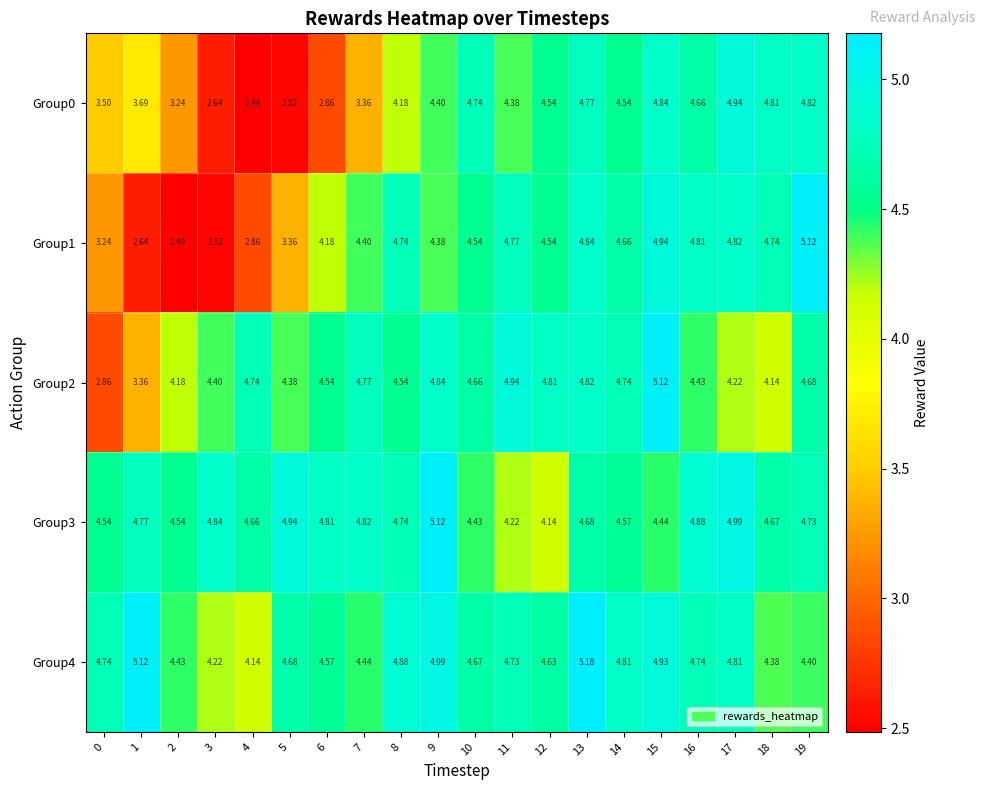

Reading left to right, extract all data points from this chart.

Group0: 0=3.5	1=3.7	2=3.2	3=2.6	4=2.5	5=2.5	6=2.9	7=3.4	8=4.2	9=4.4	10=4.7	11=4.4	12=4.5	13=4.8	14=4.5	15=4.8	16=4.7	17=4.9	18=4.8	19=4.8
Group1: 0=3.2	1=2.6	2=2.5	3=2.5	4=2.9	5=3.4	6=4.2	7=4.4	8=4.7	9=4.4	10=4.5	11=4.8	12=4.5	13=4.8	14=4.7	15=4.9	16=4.8	17=4.8	18=4.7	19=5.1
Group2: 0=2.9	1=3.4	2=4.2	3=4.4	4=4.7	5=4.4	6=4.5	7=4.8	8=4.5	9=4.8	10=4.7	11=4.9	12=4.8	13=4.8	14=4.7	15=5.1	16=4.4	17=4.2	18=4.1	19=4.7
Group3: 0=4.5	1=4.8	2=4.5	3=4.8	4=4.7	5=4.9	6=4.8	7=4.8	8=4.7	9=5.1	10=4.4	11=4.2	12=4.1	13=4.7	14=4.6	15=4.4	16=4.9	17=5.0	18=4.7	19=4.7
Group4: 0=4.7	1=5.1	2=4.4	3=4.2	4=4.1	5=4.7	6=4.6	7=4.4	8=4.9	9=5.0	10=4.7	11=4.7	12=4.6	13=5.2	14=4.8	15=4.9	16=4.7	17=4.8	18=4.4	19=4.4